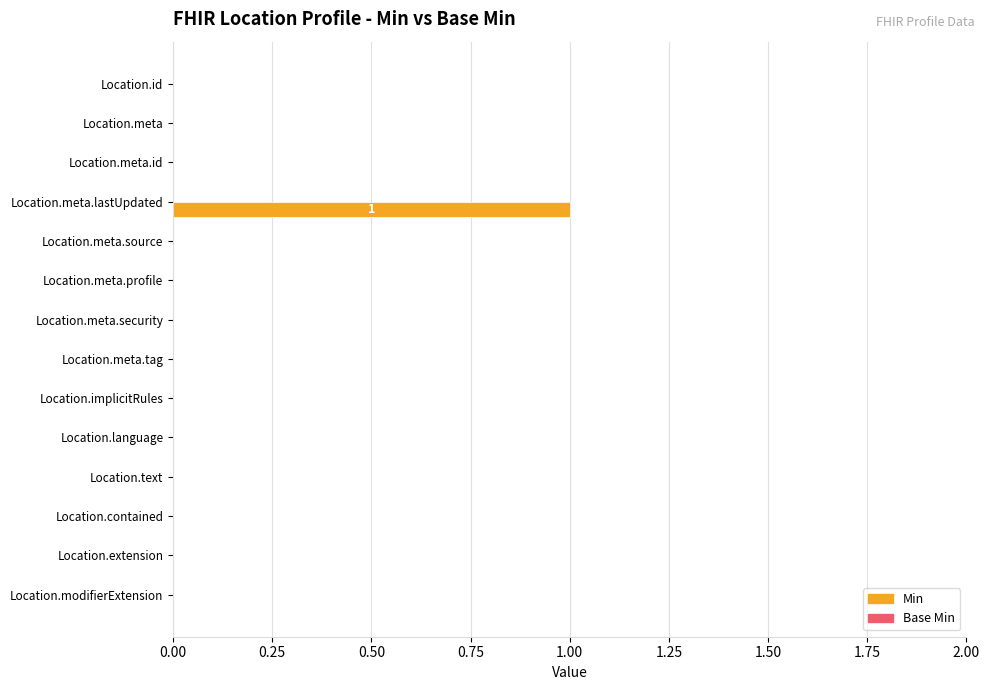

Reading top to bottom, transcribe all the data shown in this chart.

Location.id=0	Location.meta=0	Location.meta.id=0	Location.meta.lastUpdated=1	Location.meta.source=0	Location.meta.profile=0	Location.meta.security=0	Location.meta.tag=0	Location.implicitRules=0	Location.language=0	Location.text=0	Location.contained=0	Location.extension=0	Location.modifierExtension=0